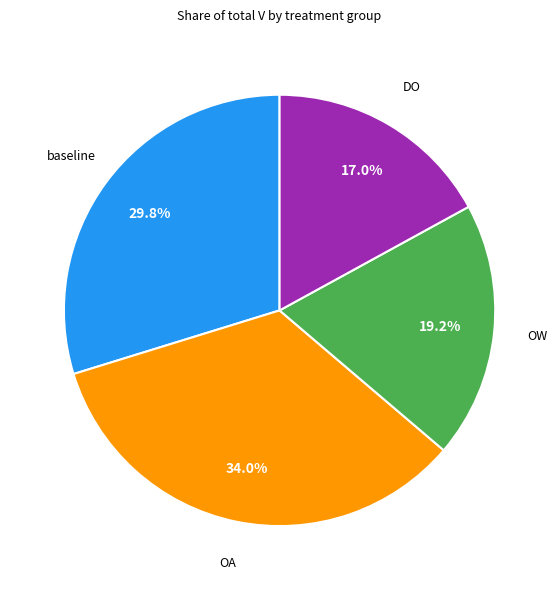

Is there a majority slice in this chart?

No